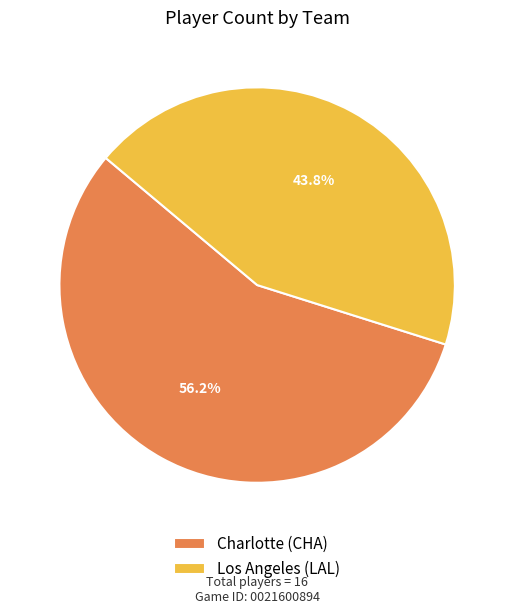

What is the largest slice in the pie chart?

Charlotte (CHA)